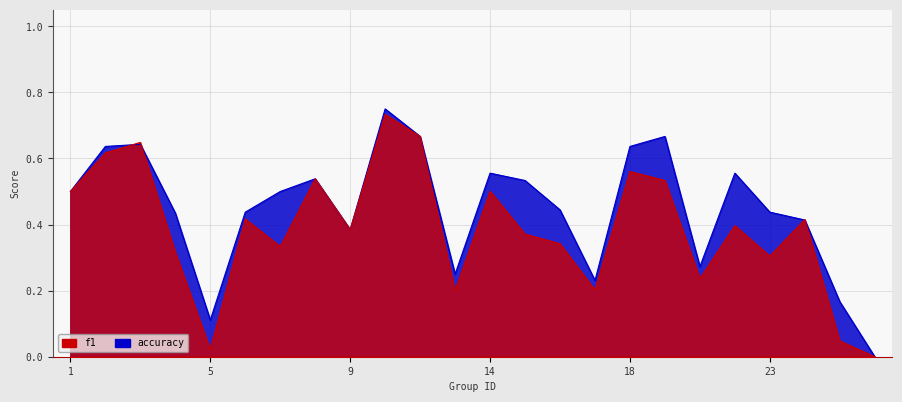

Rank the series by their maximum value, from lowest to highest.

f1, accuracy